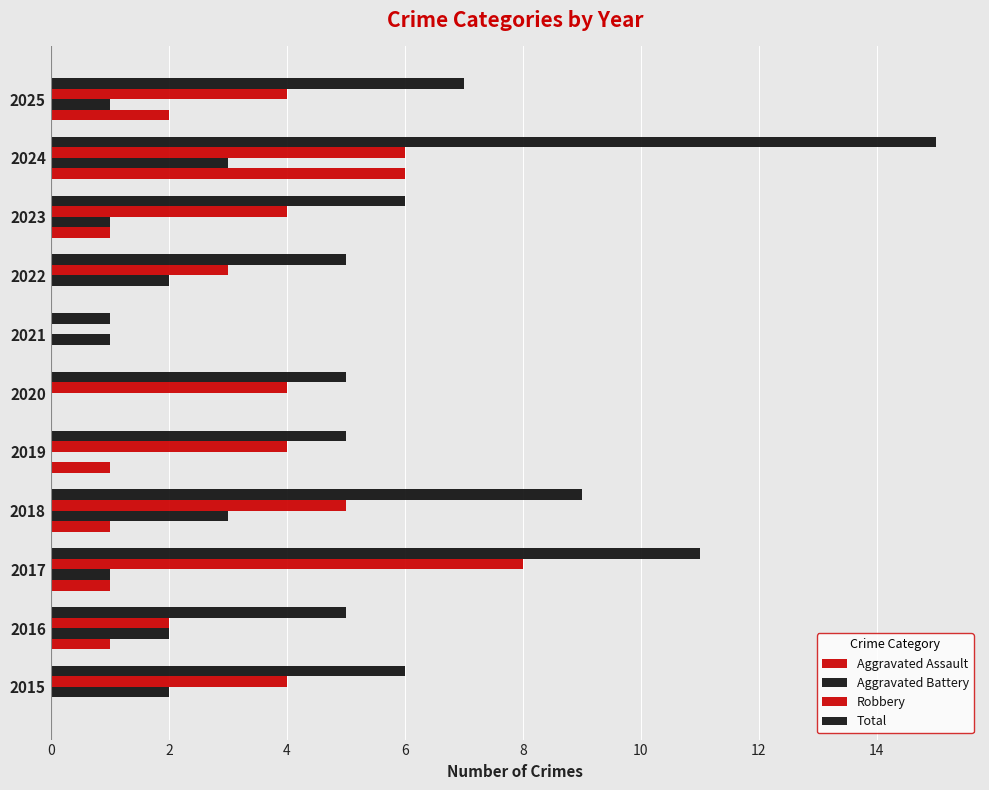

How many values in Robbery are above zero?

10